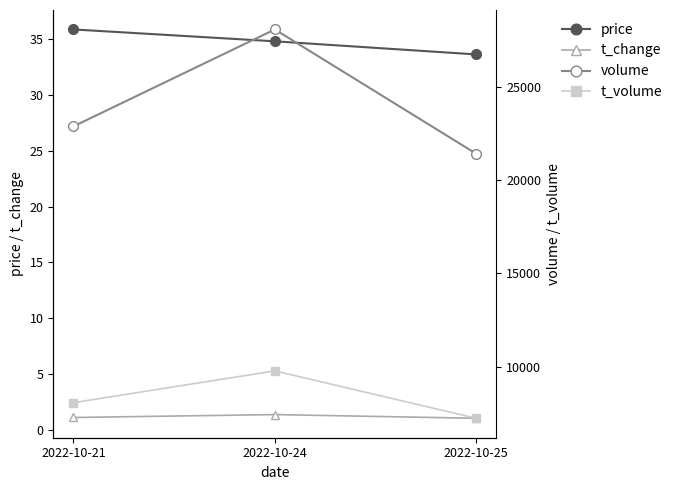

Is this an area chart (filled region under the line)?

No